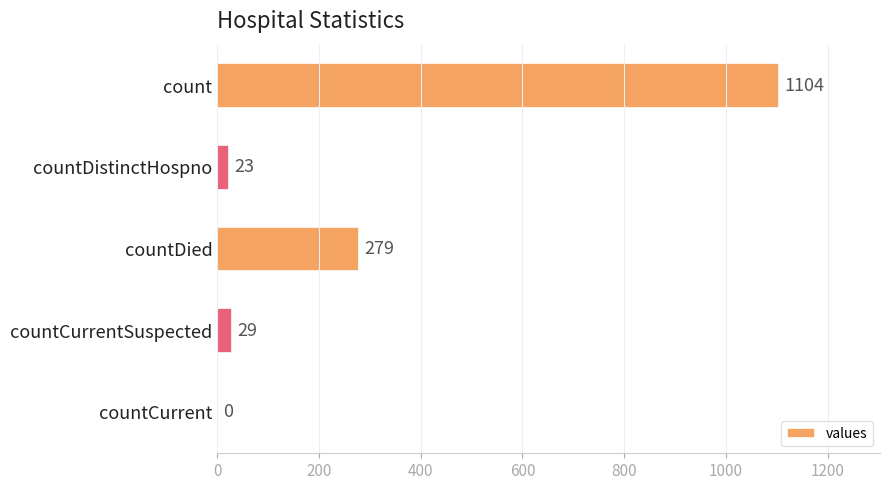

Reading top to bottom, what are all the values shown in this chart?

count=1104	countDistinctHospno=23	countDied=279	countCurrentSuspected=29	countCurrent=0